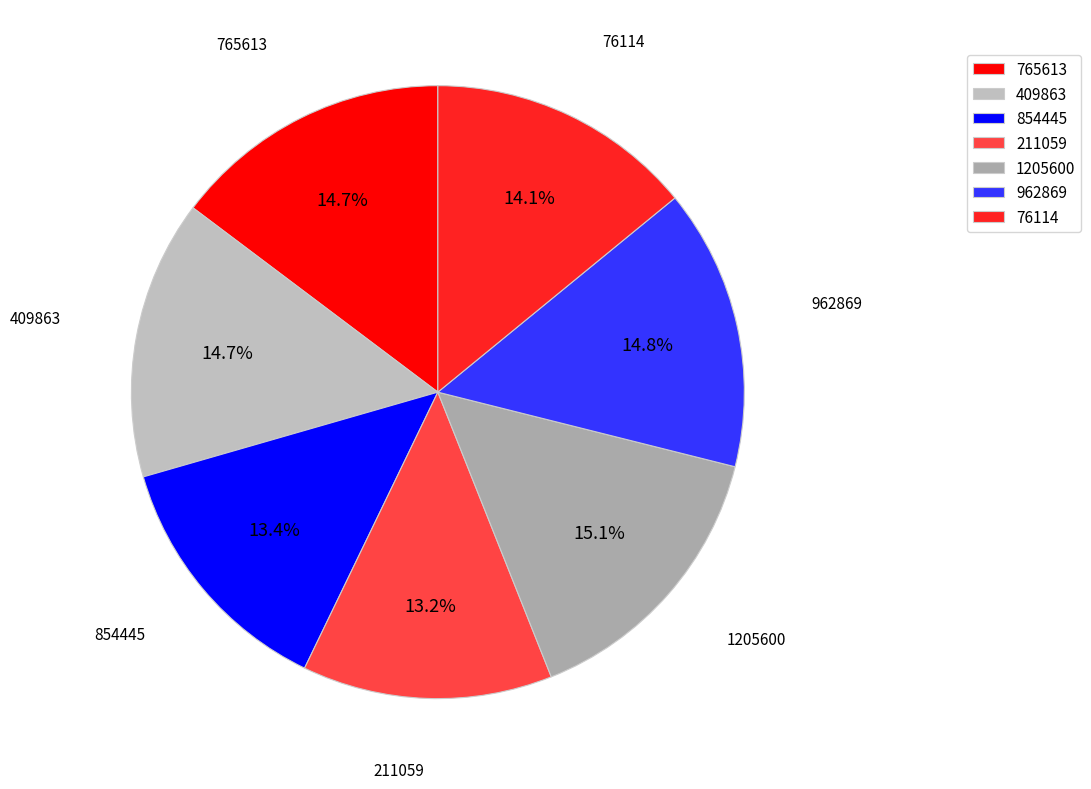

Between 854445 and 76114, which is larger?

76114